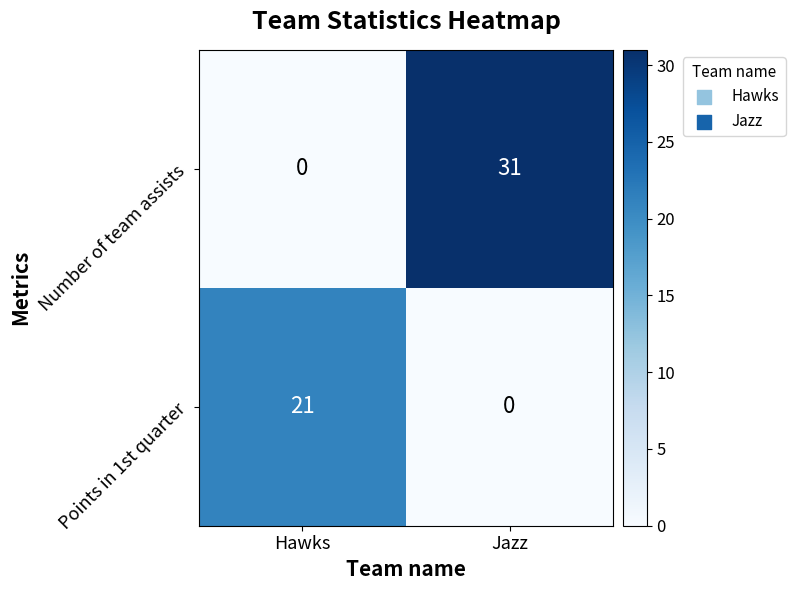

List the series in order of their overall mean, lowest first.

Points in 1st quarter, Number of team assists